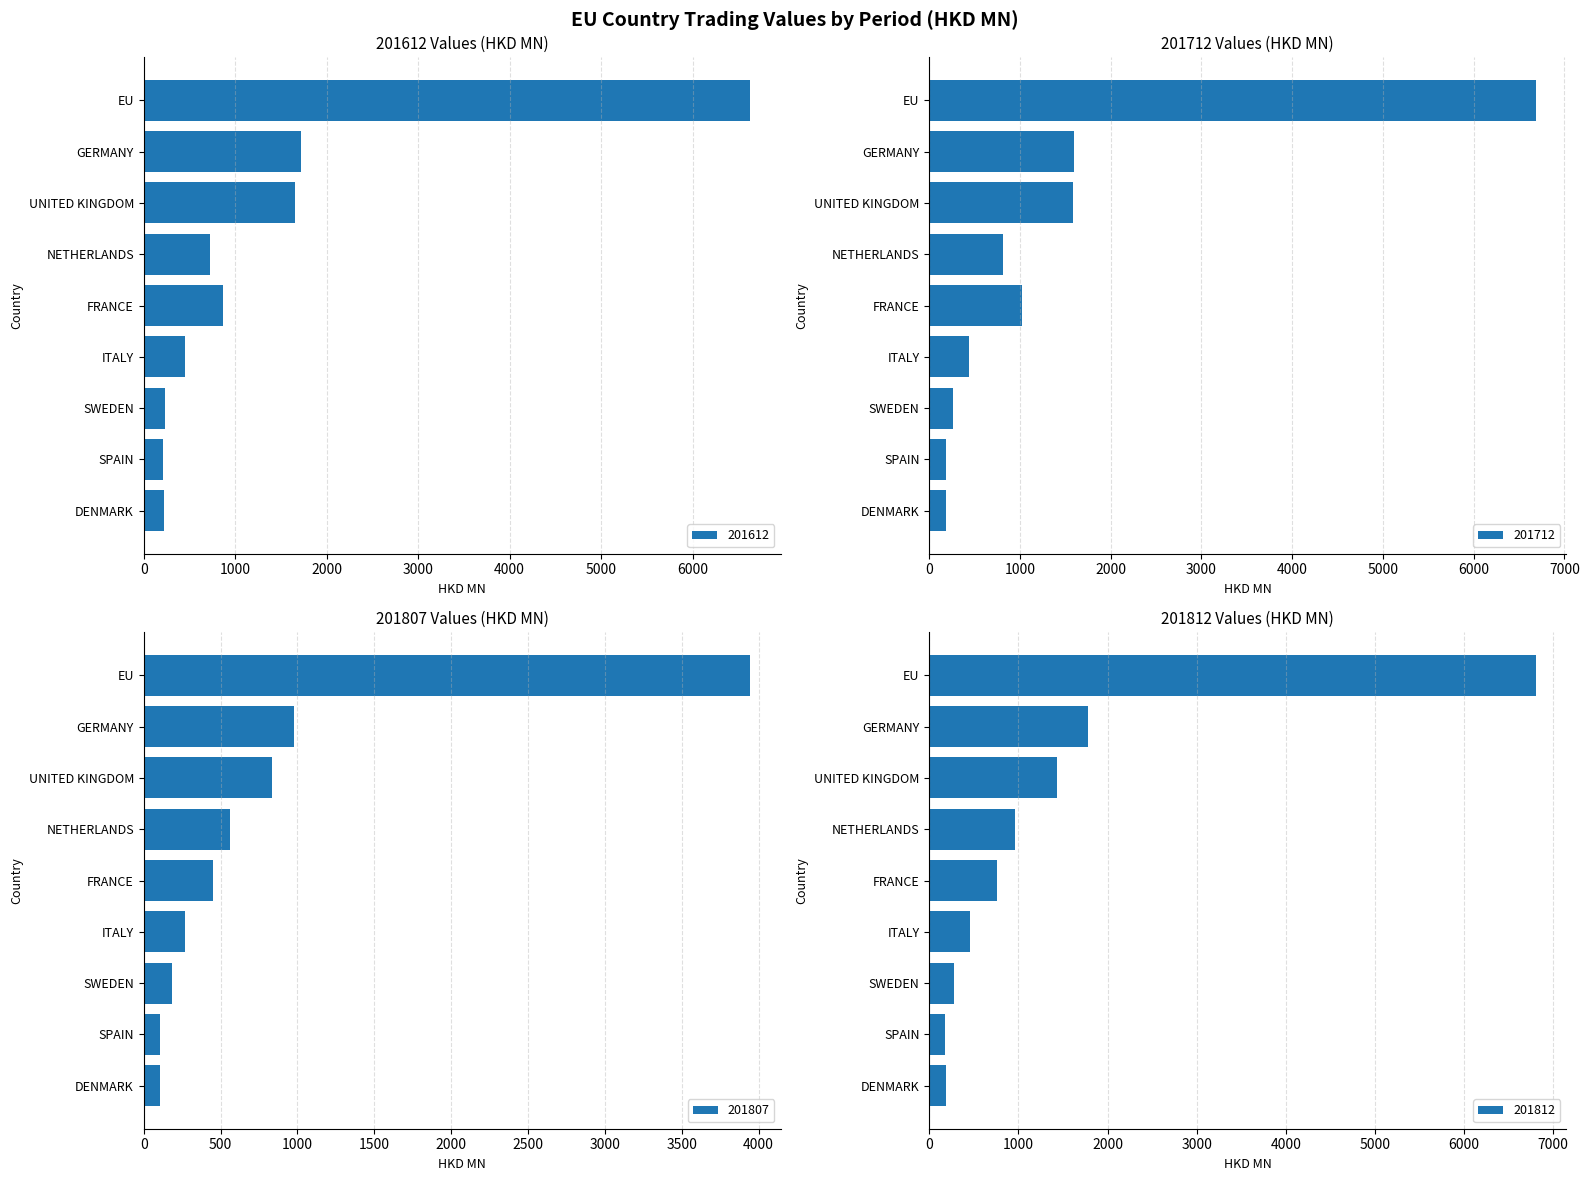

Rank the series by their maximum value, from lowest to highest.

201807, 201612, 201712, 201812